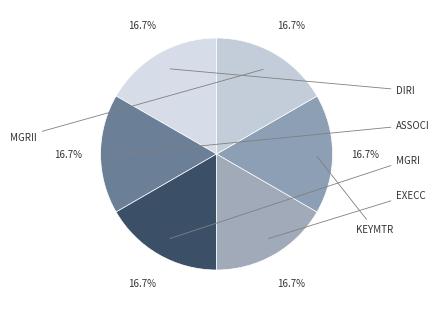

What percentage is the MGRI slice, to the nearest percent?

17%